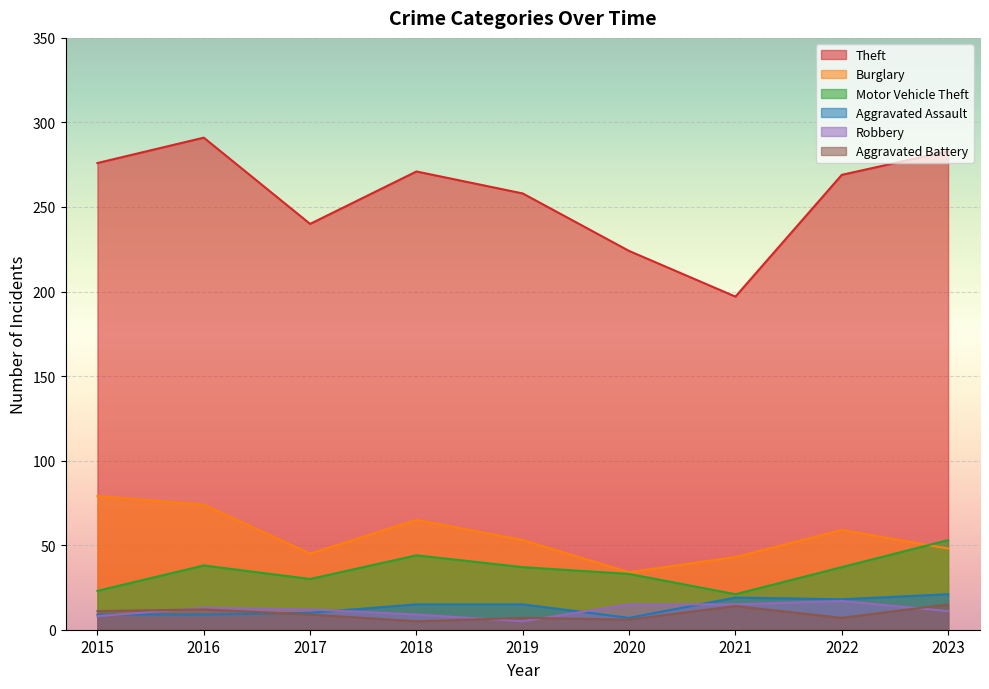

What are all the series names shown in the legend?

Theft, Burglary, Motor Vehicle Theft, Aggravated Assault, Robbery, Aggravated Battery